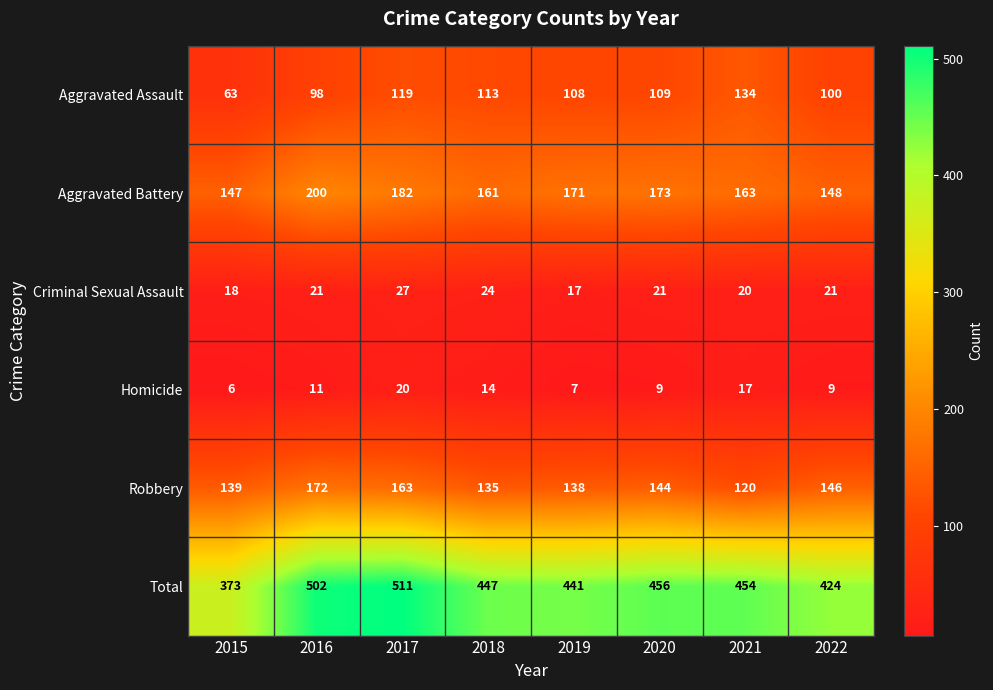

Which series has the largest range (max minus min)?

Total